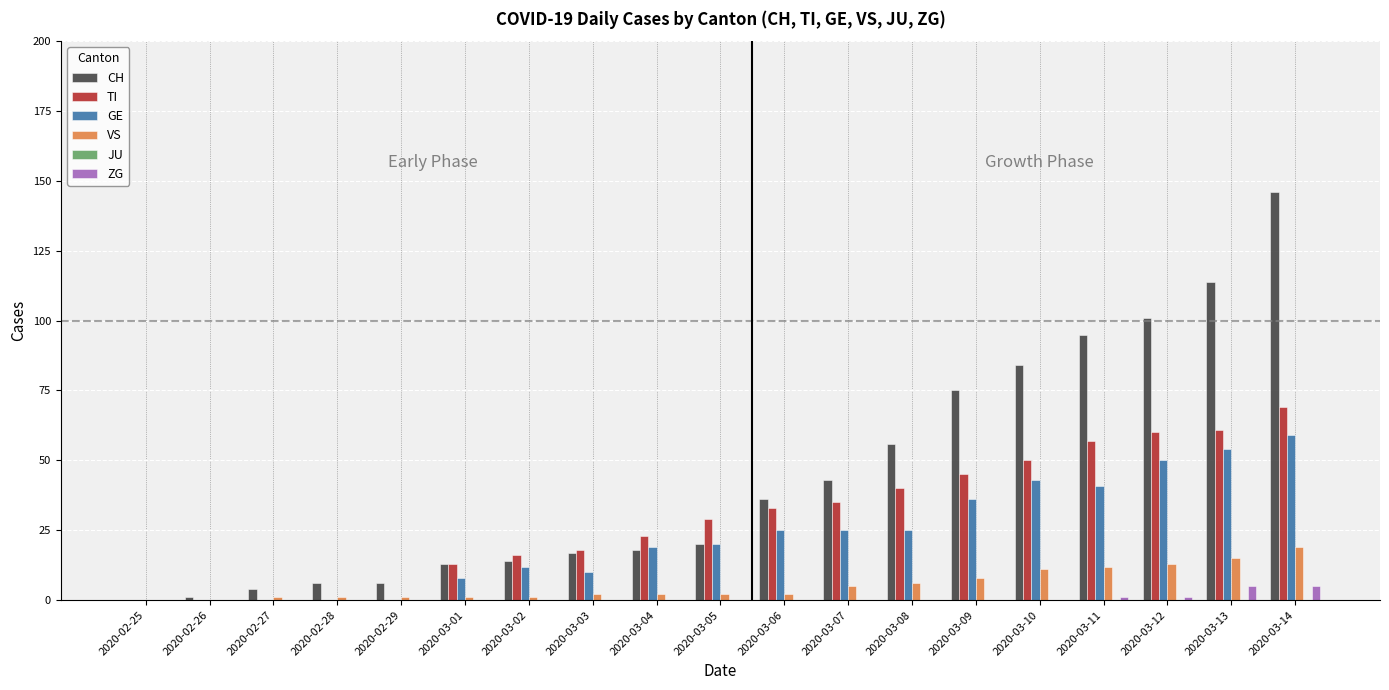

What is the sum of all TI values?

549